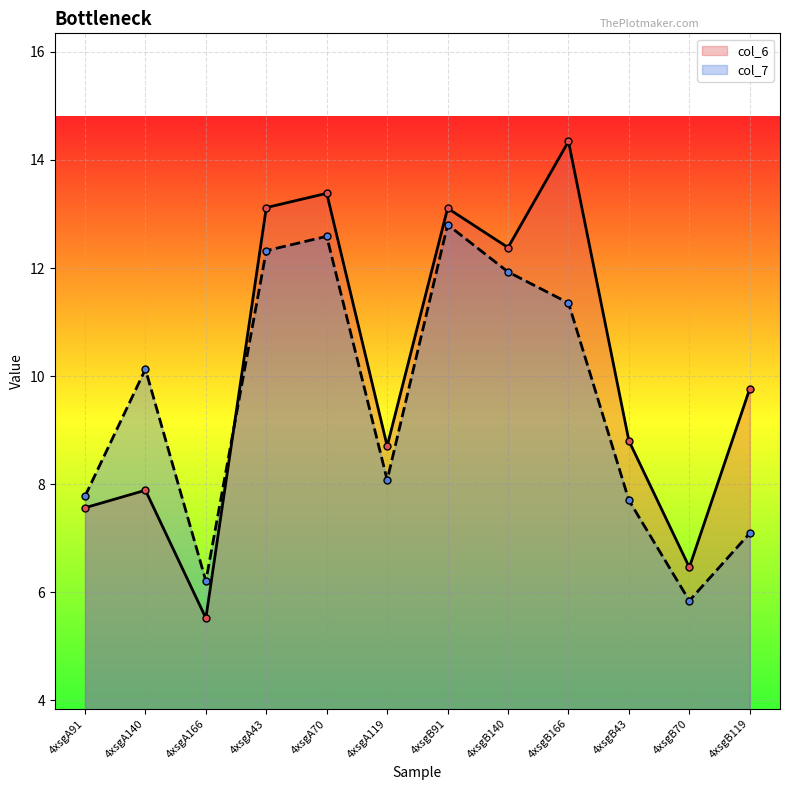

At which category does col_7 reach its first local peak?

4xsgA140